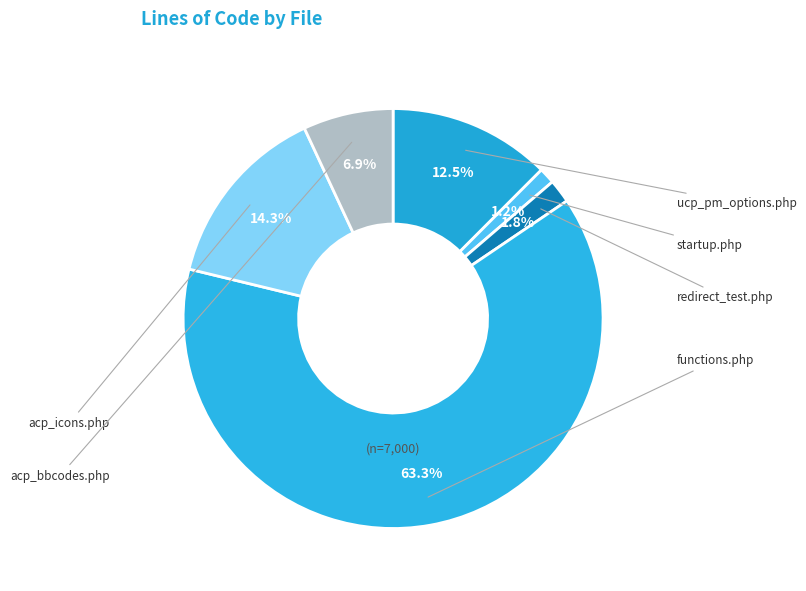

To the nearest percent, what portion does acp_bbcodes.php represent?

7%